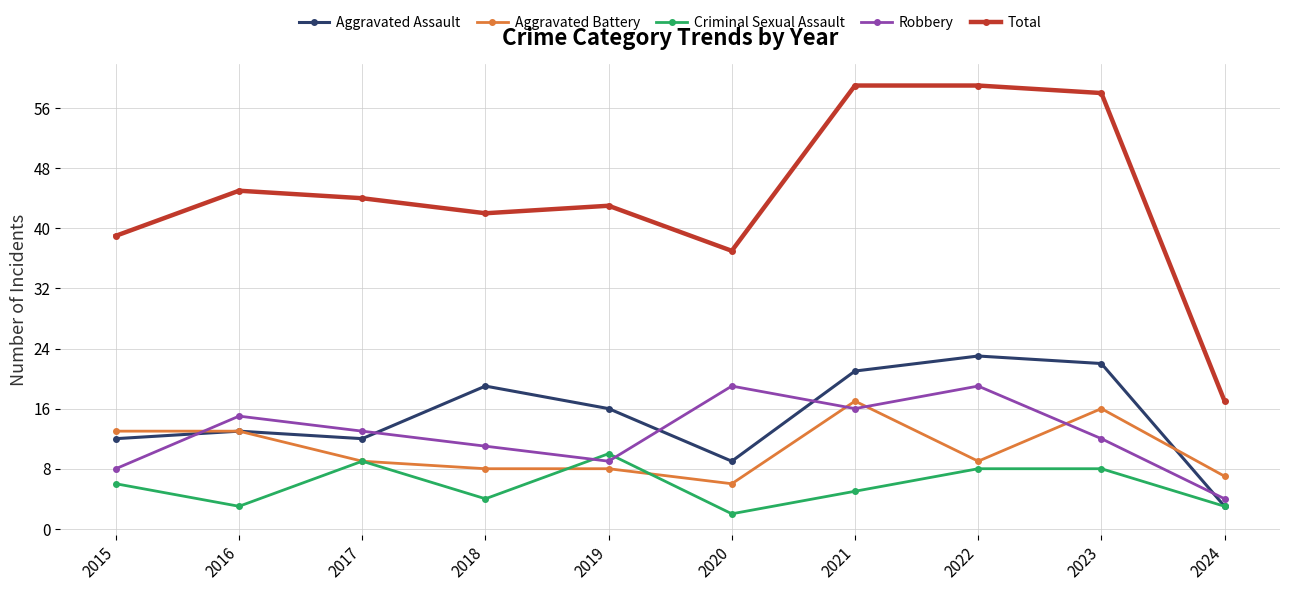

Reading left to right, list all the values displayed in this chart.

Aggravated Assault: 12	13	12	19	16	9	21	23	22	3
Aggravated Battery: 13	13	9	8	8	6	17	9	16	7
Criminal Sexual Assault: 6	3	9	4	10	2	5	8	8	3
Robbery: 8	15	13	11	9	19	16	19	12	4
Total: 39	45	44	42	43	37	59	59	58	17